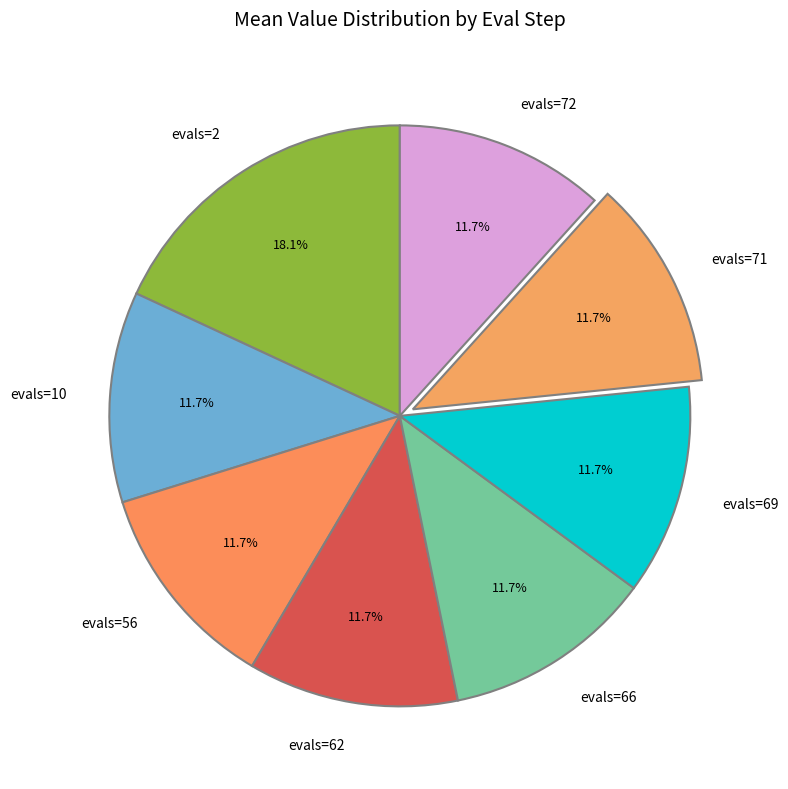

How many segments does this pie chart have?

8